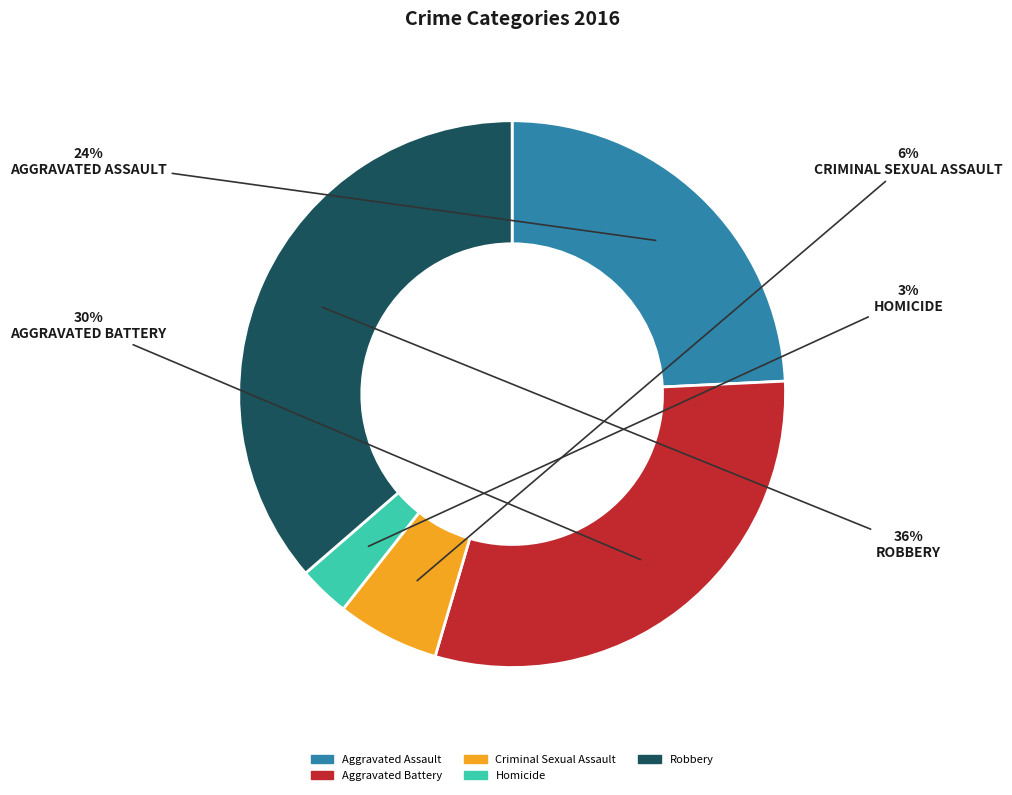

The Homicide slice represents 3% of the pie. True or false?

True